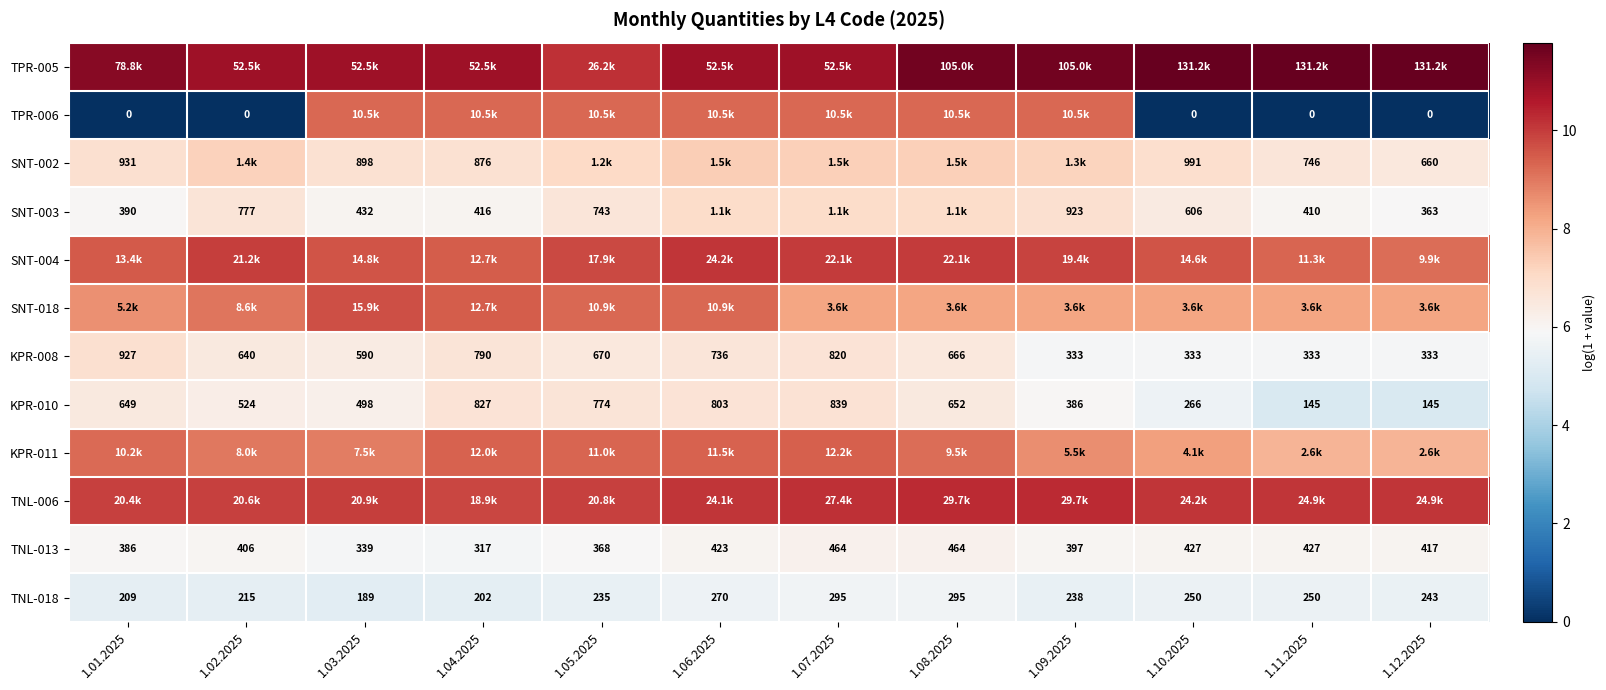

Rank the categories by SNT-004 value from lowest to highest.

1.12.2025, 1.11.2025, 1.04.2025, 1.01.2025, 1.10.2025, 1.03.2025, 1.05.2025, 1.09.2025, 1.02.2025, 1.07.2025, 1.08.2025, 1.06.2025